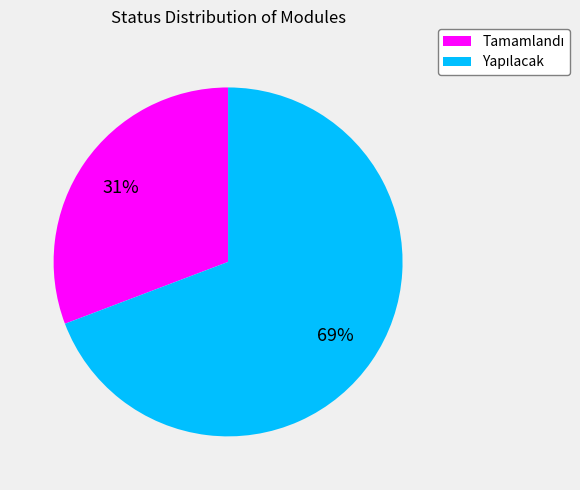

Is there any slice that represents more than half of the pie?

Yes